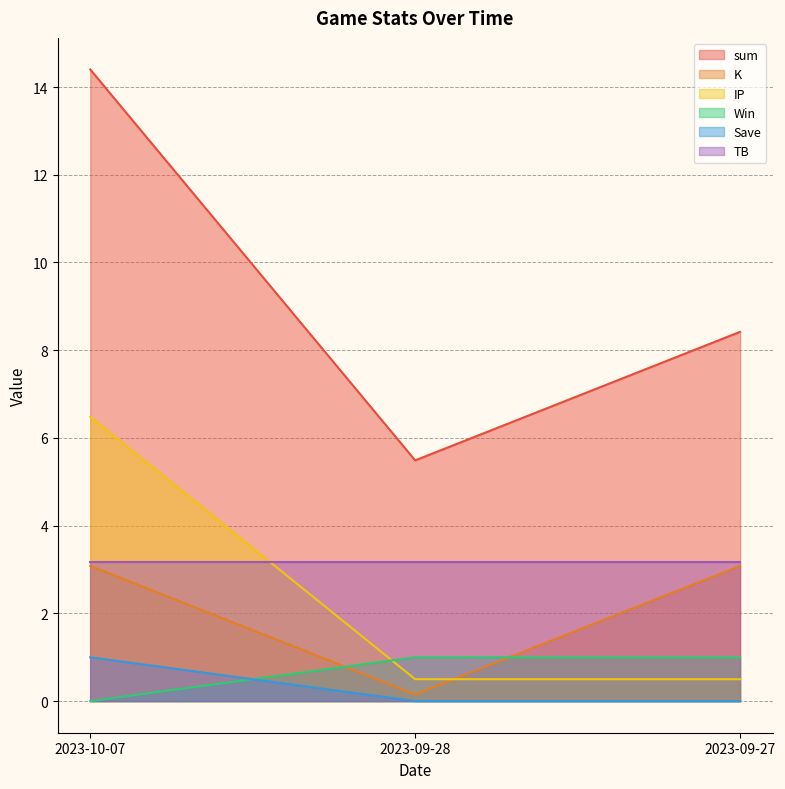

Between 2023-09-28 and 2023-10-07, which is larger?

2023-10-07